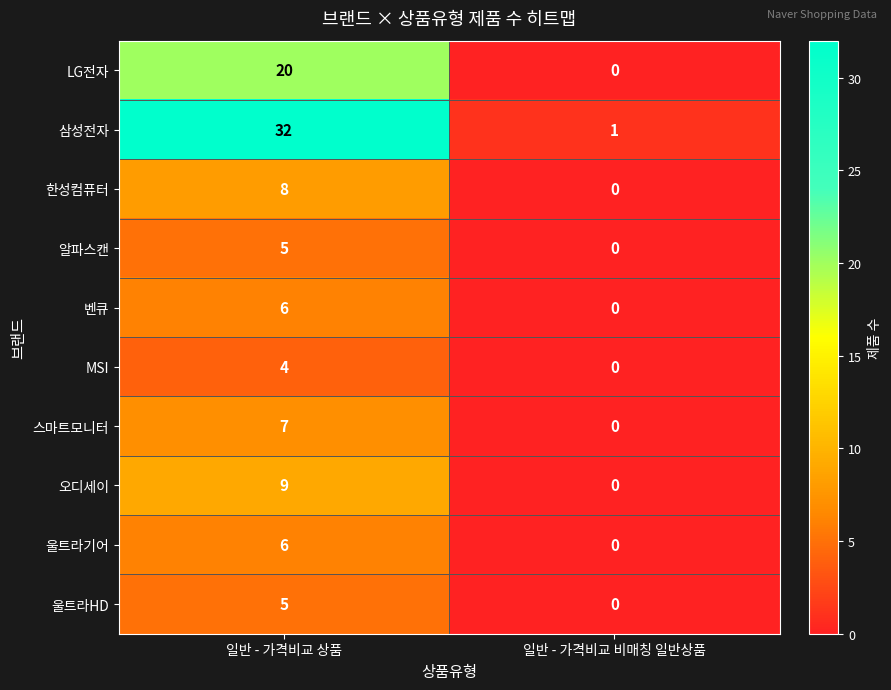

What is the maximum value shown in the chart?

32